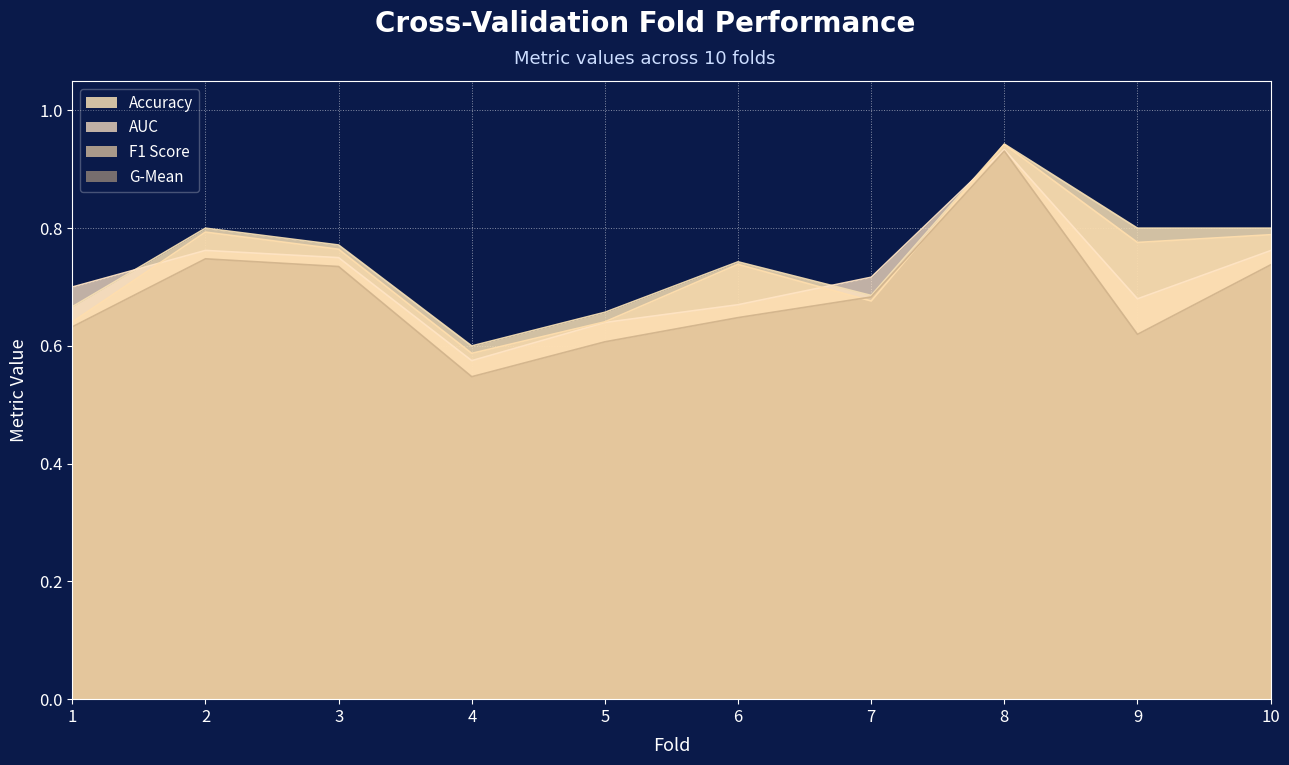

True or false: f1_score and accuracy cross at least once.

False